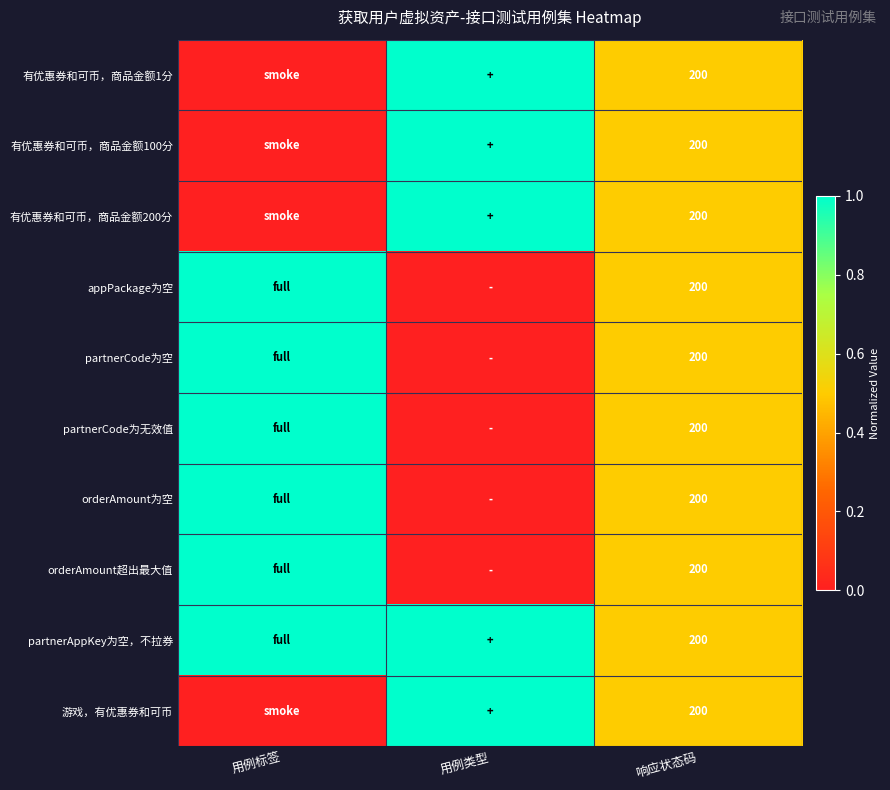

What is the average value of the orderAmount超出最大值 series?

0.5